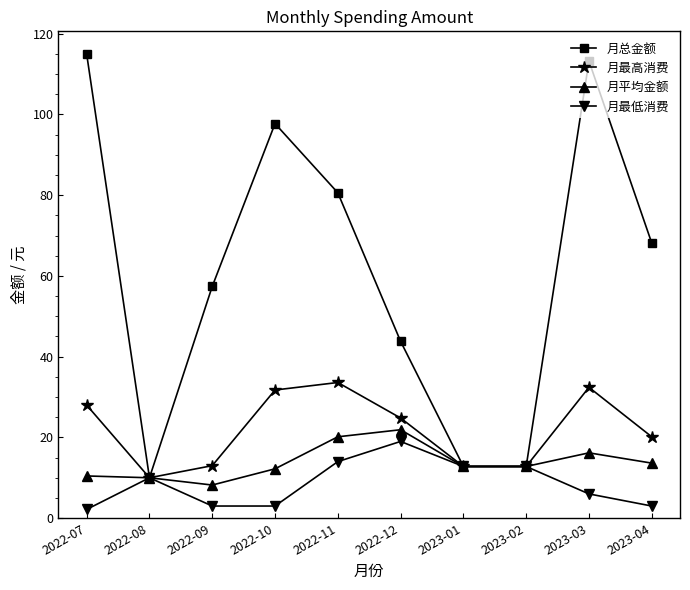

Which series has the largest range (max minus min)?

月总金额